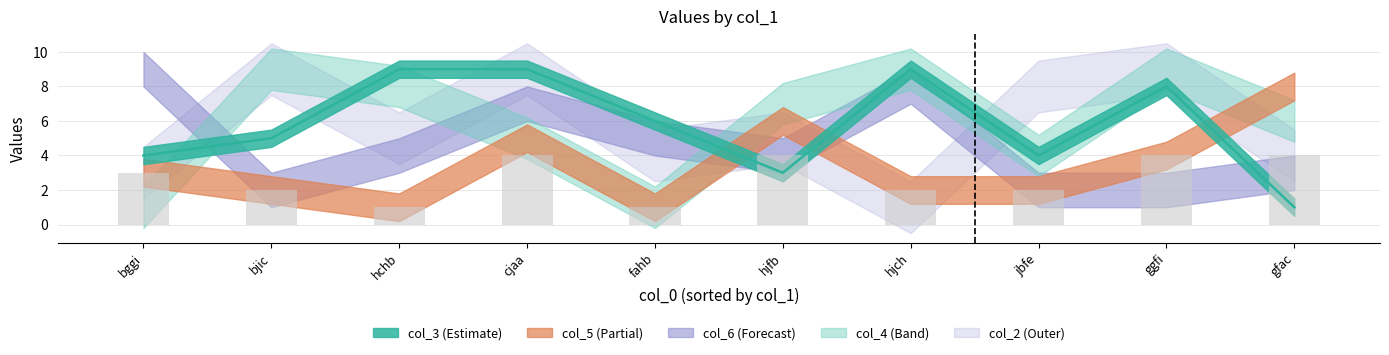

True or false: col_2 has a value of 9 at bjic.

True